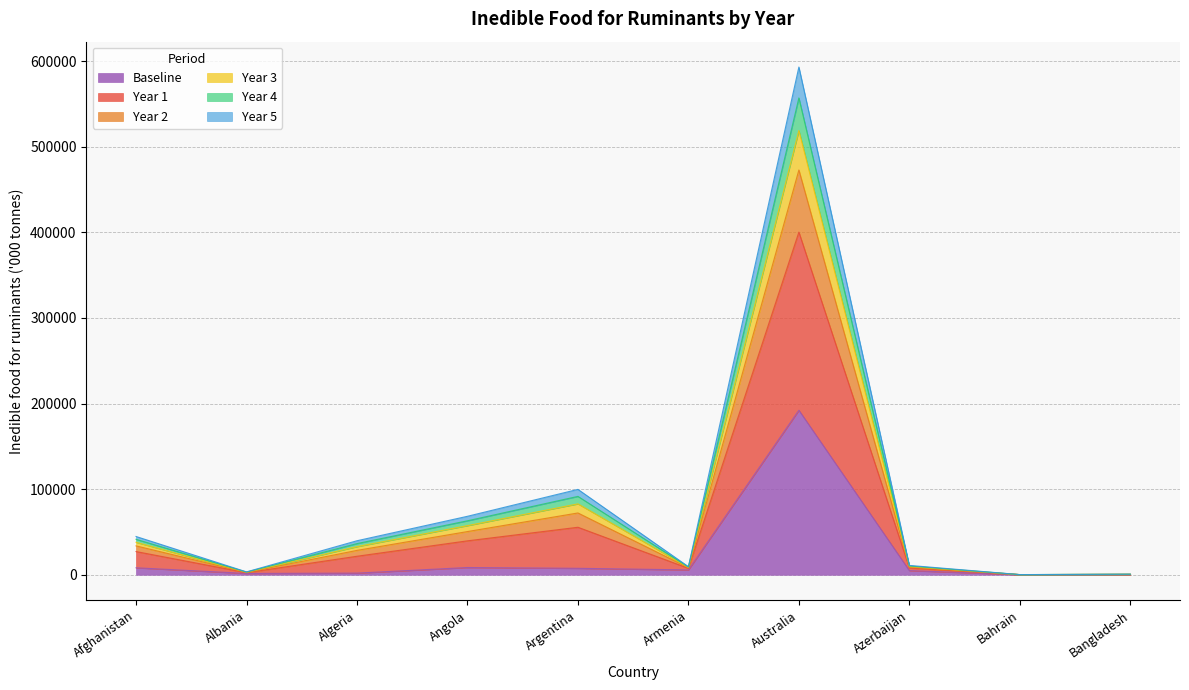

How many positive values does the Baseline series have?

9